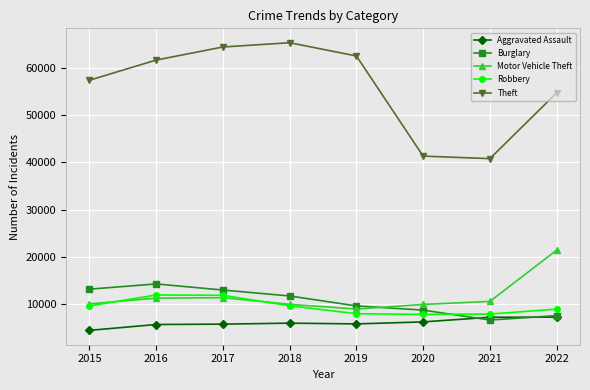

How many lines are shown in the chart?

5